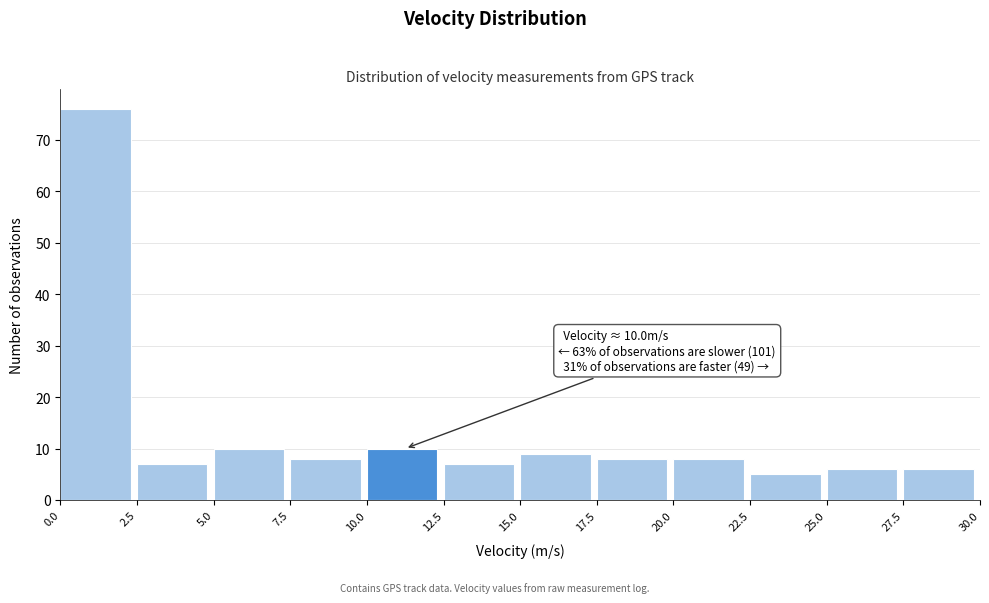

Over which range of the x-axis is the bar tallest?

0.0 to 2.5